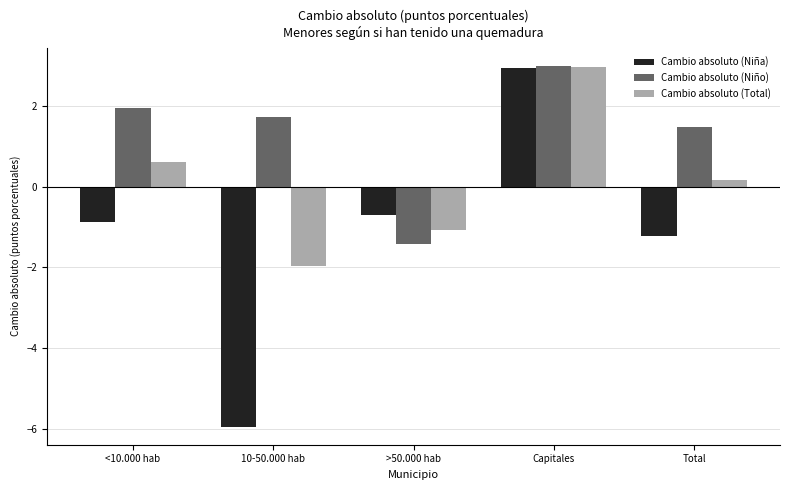

Reading left to right, list all the values displayed in this chart.

Cambio absoluto (Niña): -0.9	-5.9	-0.7	3.0	-1.2
Cambio absoluto (Niño): 2.0	1.7	-1.4	3.0	1.5
Cambio absoluto (Total): 0.6	-2.0	-1.1	3.0	0.2